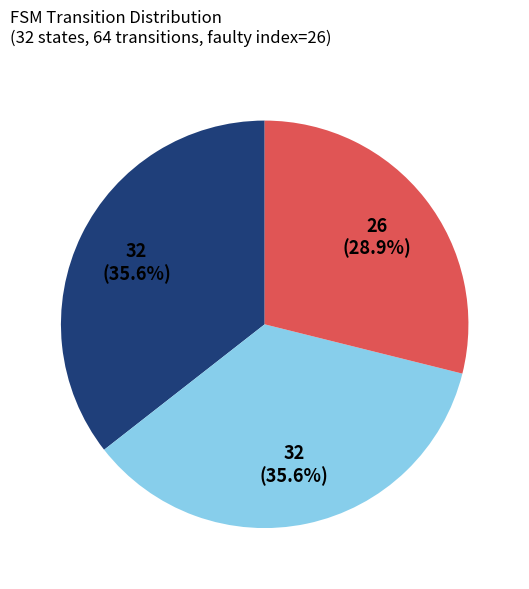

Count the number of slices in the pie.

3